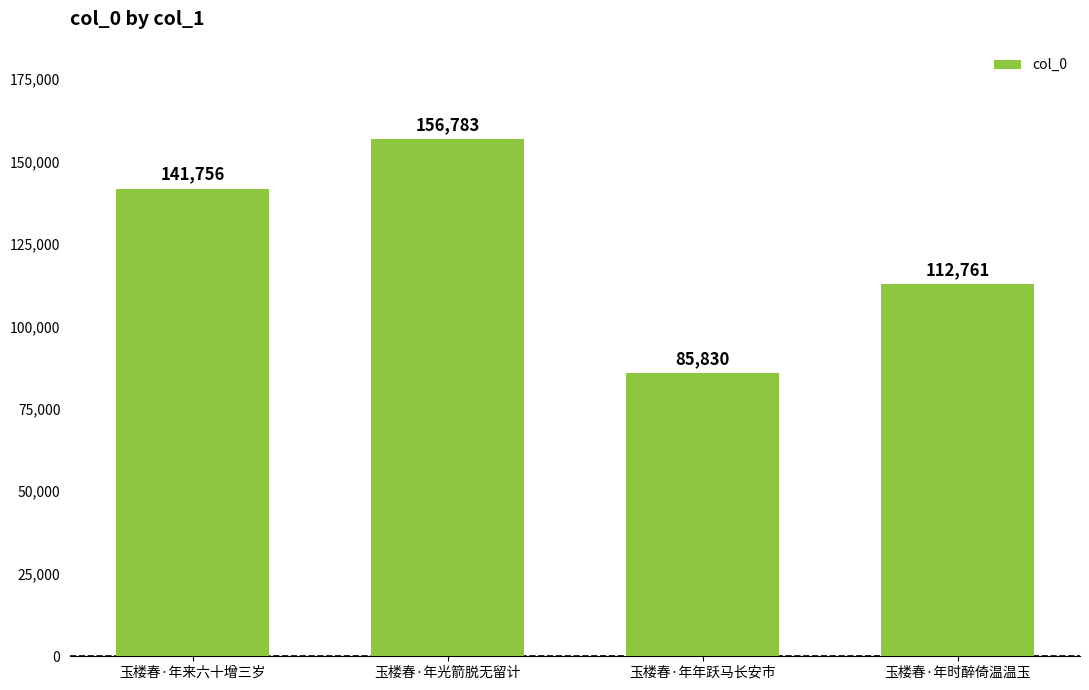

What is the minimum value shown in the chart?

85830